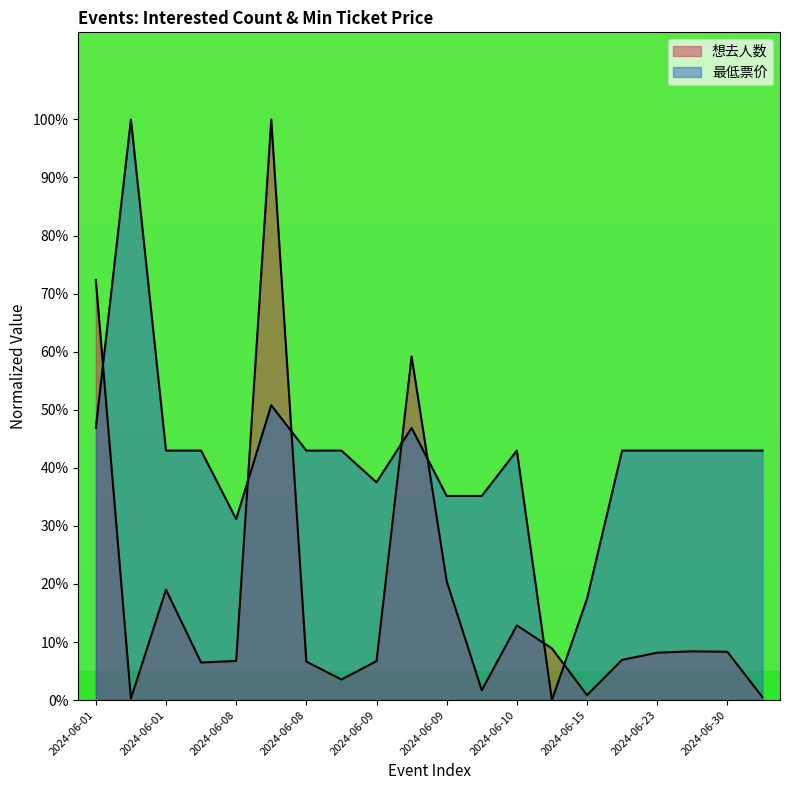

Between which two adjacent categories do 最低票价 and 想去人数 first intersect?

2024-06-01 and 2024-06-01